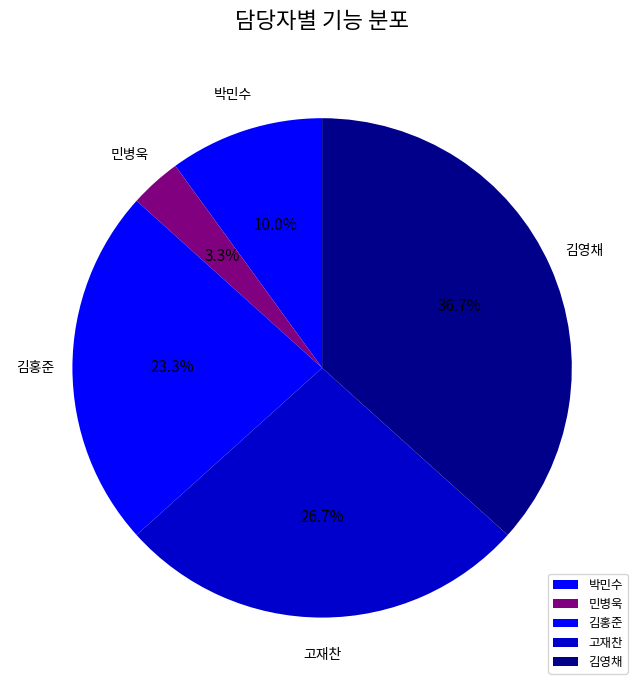

How many segments does this pie chart have?

5